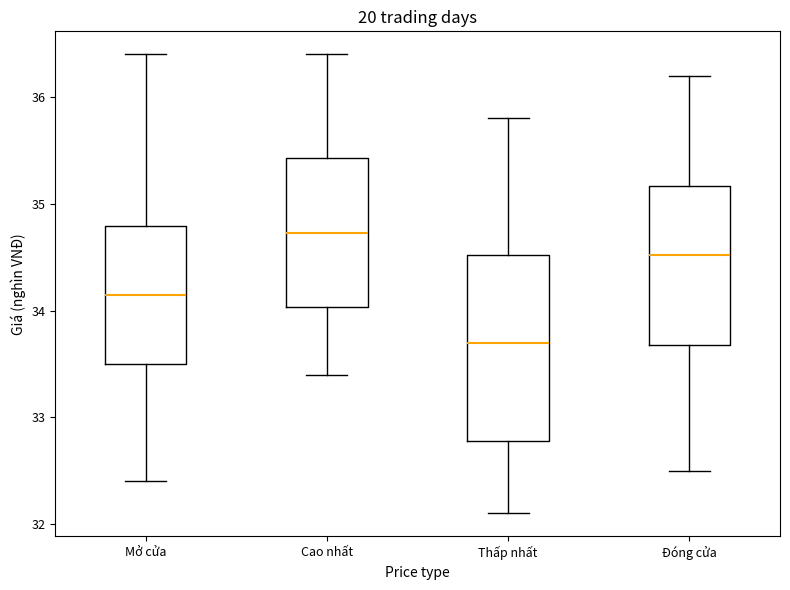

Which box is the tallest, from its lower edge to its upper edge?

Thấp nhất